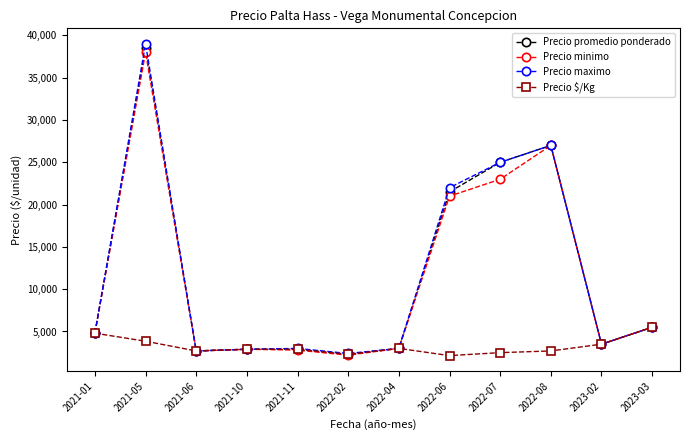

Which series has the widest spread of values?

Precio maximo